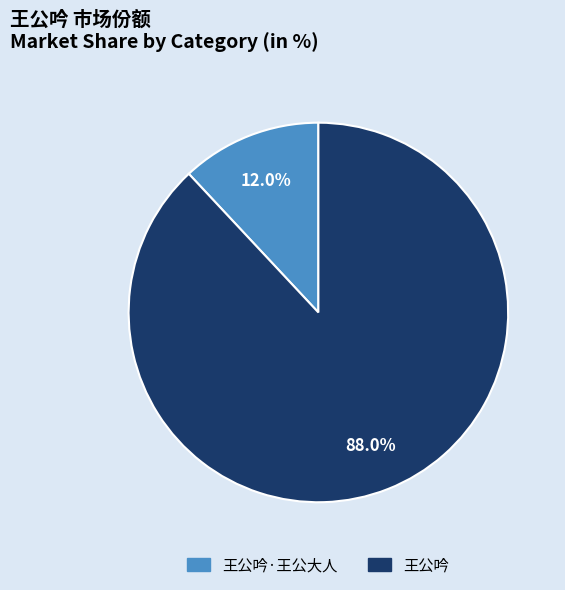

Between 王公吟·王公大人 and 王公吟, which is larger?

王公吟